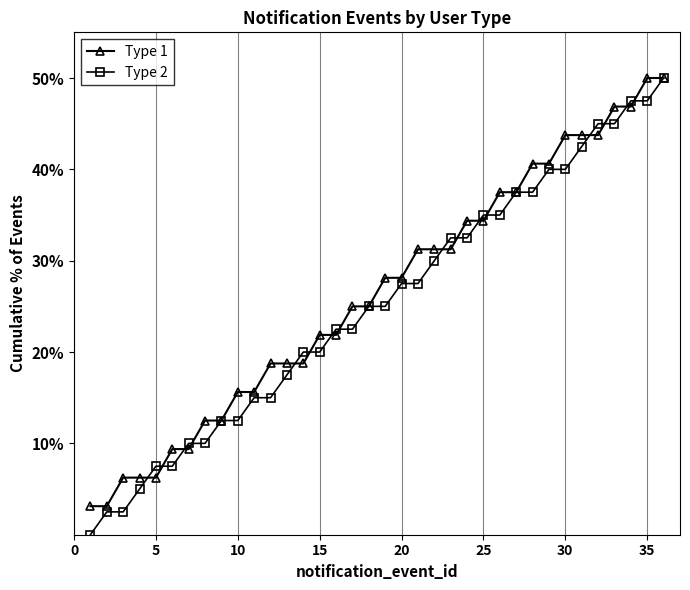

The Type 1 series shows 3.8 at 10. True or false?

False